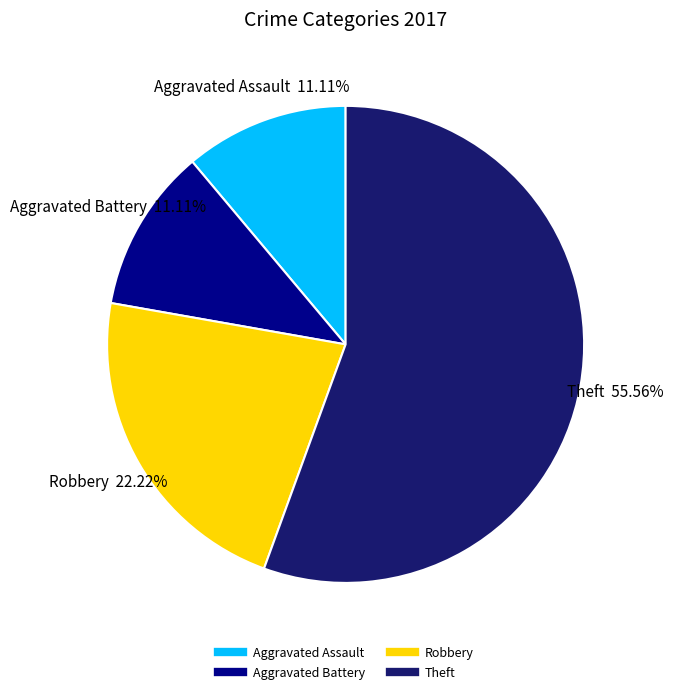

Does any single category account for the majority?

Yes